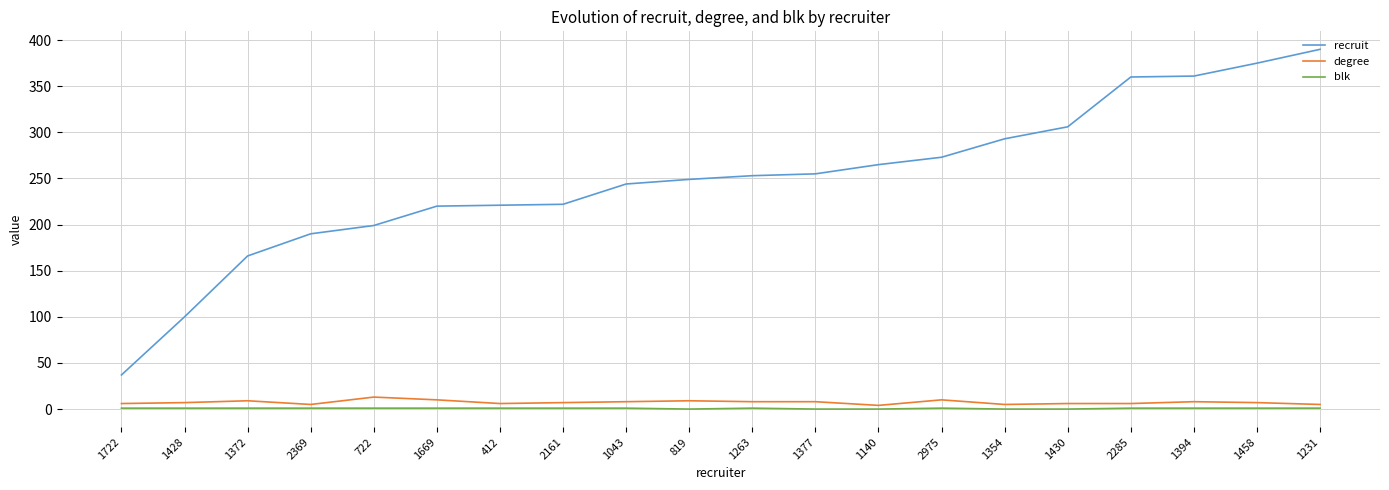

What is the lowest value of the recruit series?

37